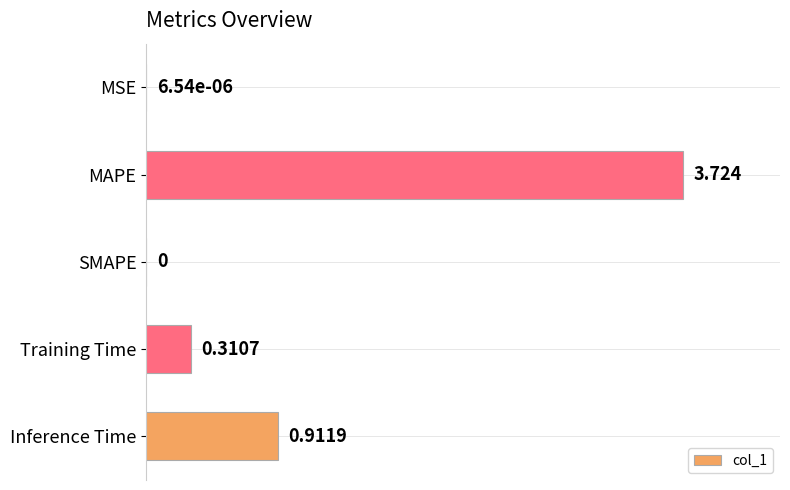

Which has a higher value, Training Time or SMAPE?

Training Time